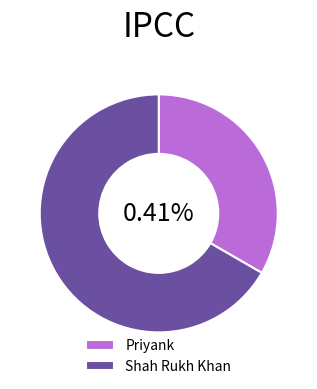

Which slice is the largest?

Shah Rukh Khan